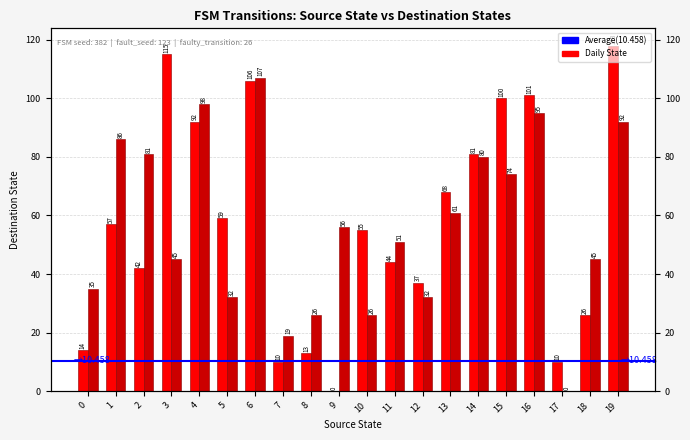

What is the difference between the highest and lowest values at 15?

26